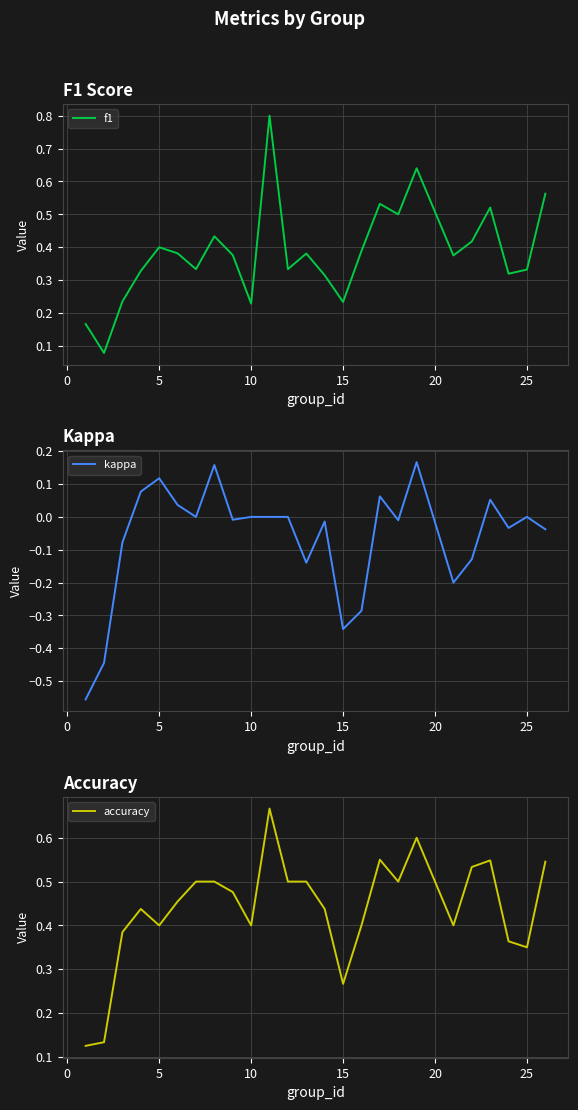

True or false: f1 and kappa cross at least once.

False